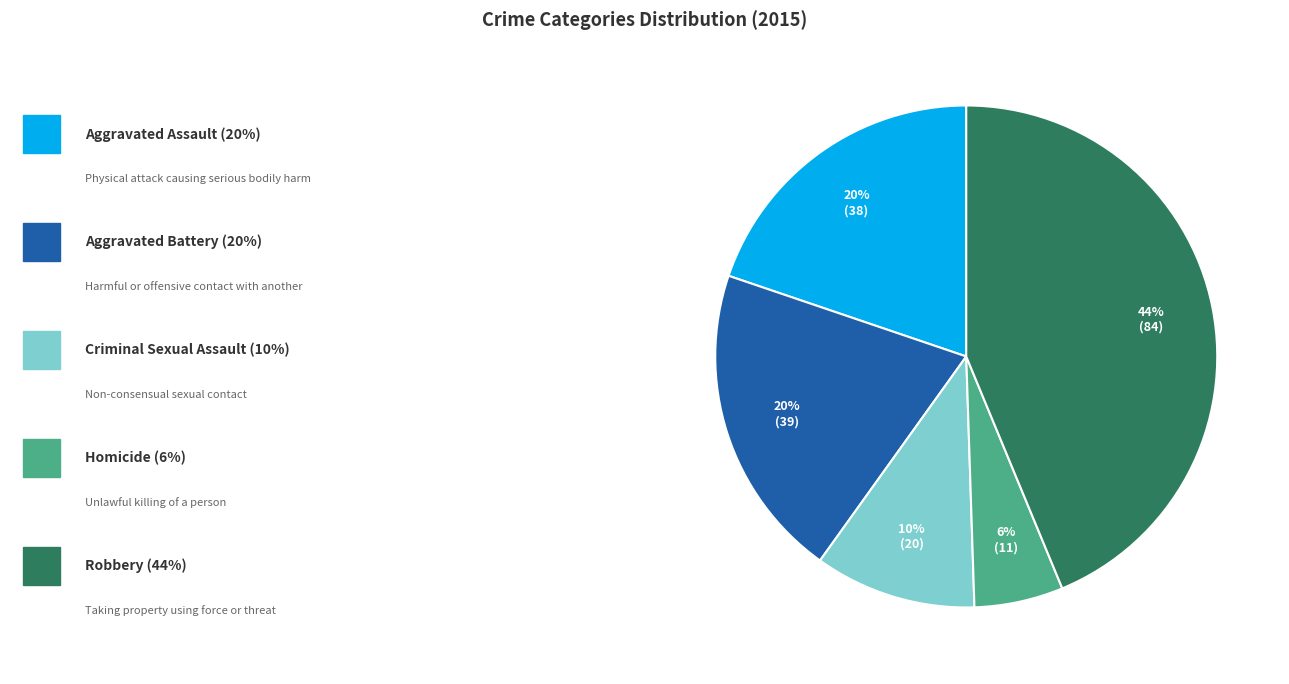

Is there a majority slice in this chart?

No